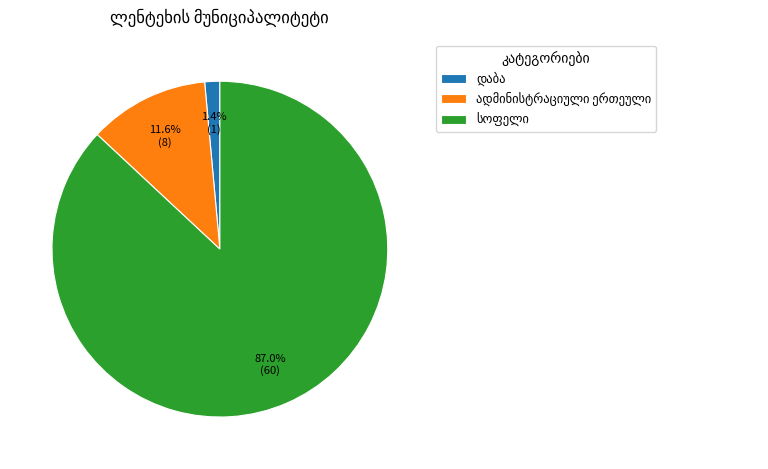

Does any single category account for the majority?

Yes